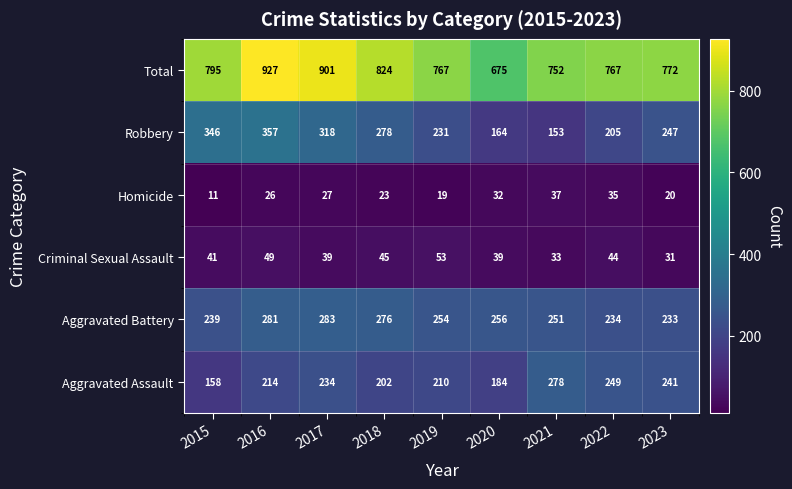

Which series has the largest total across all categories?

Total